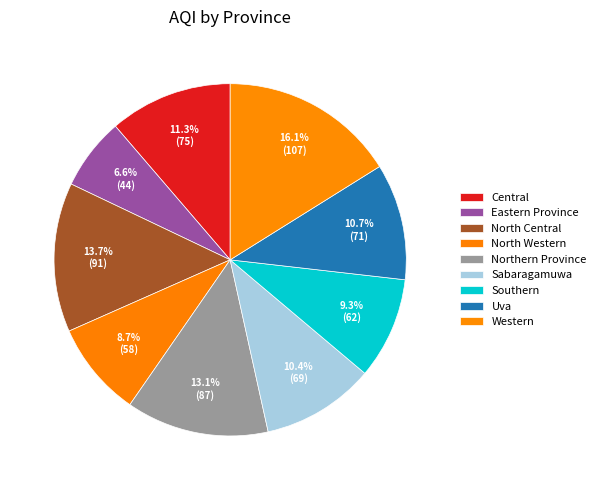

How many segments does this pie chart have?

9